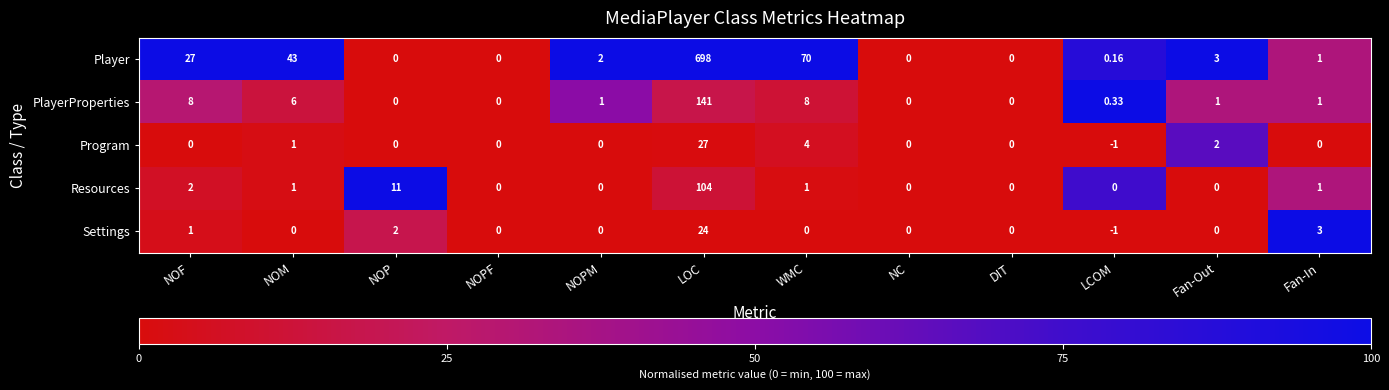

Which series has the largest range (max minus min)?

Player